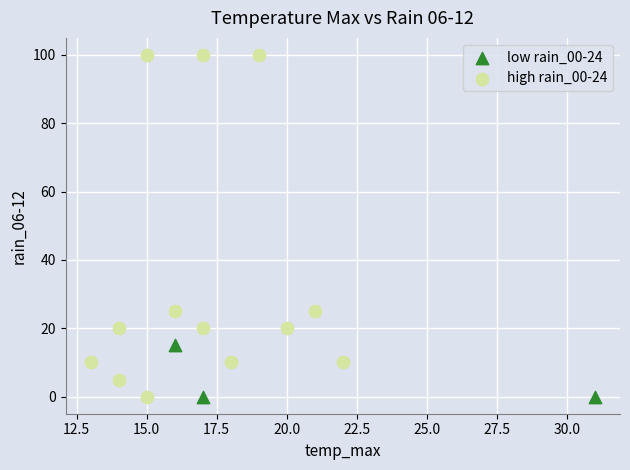

Which series contains the highest Y value?

high rain_00-24